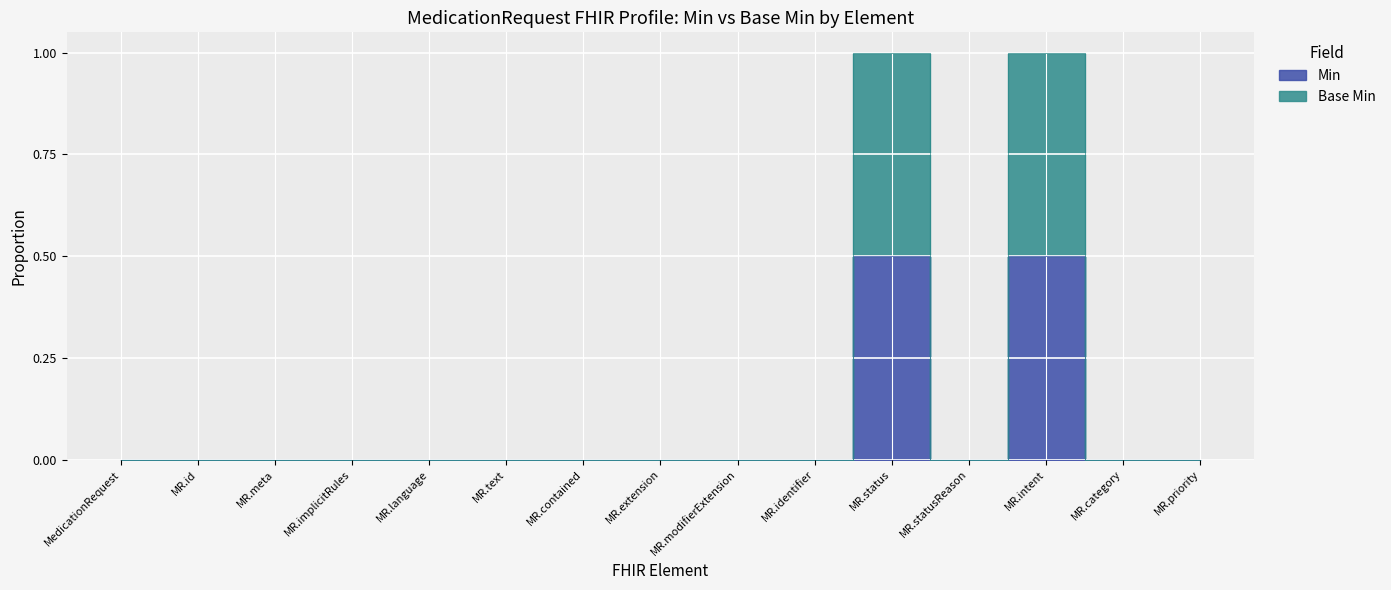

At which category does Min reach its first local valley?

MR.statusReason